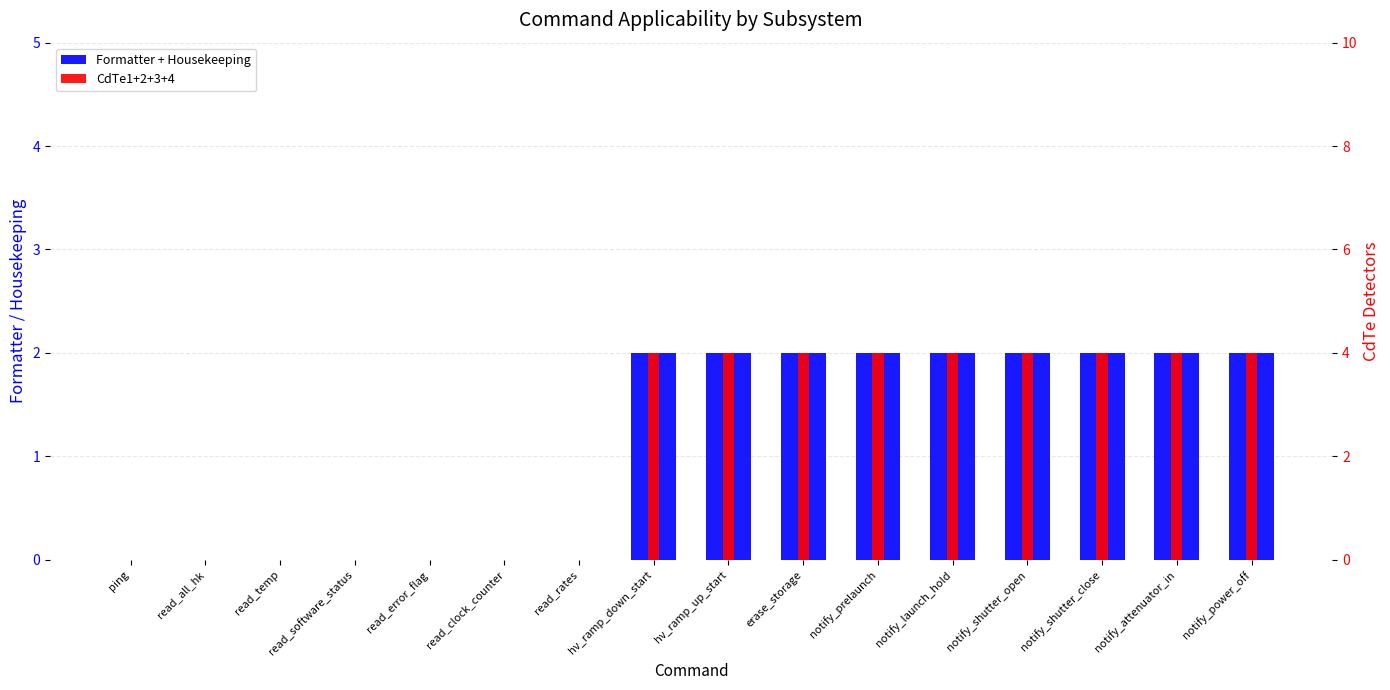

What is the label of the 10th bar from the left?

erase_storage